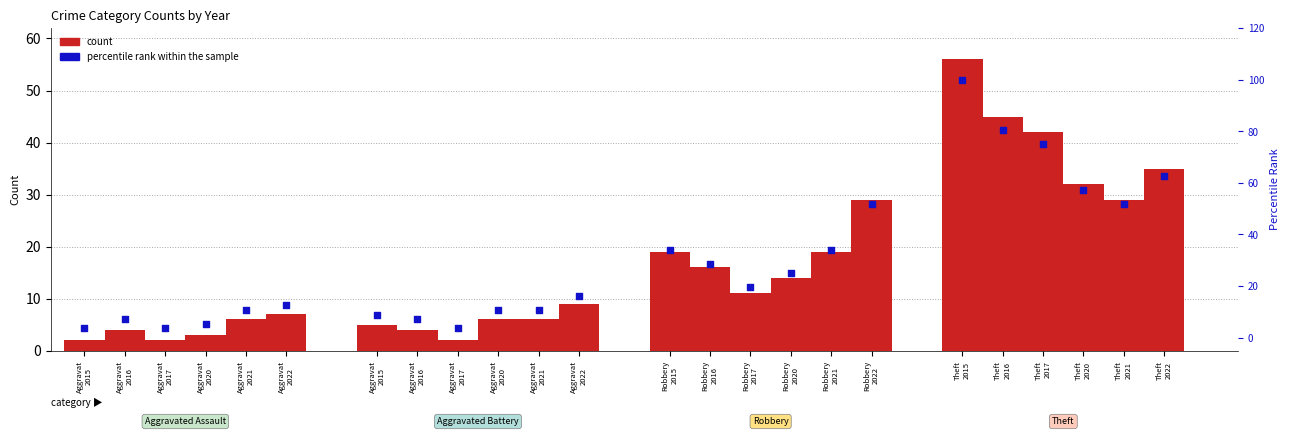

What are all the series names shown in the legend?

count, percentile rank within the sample